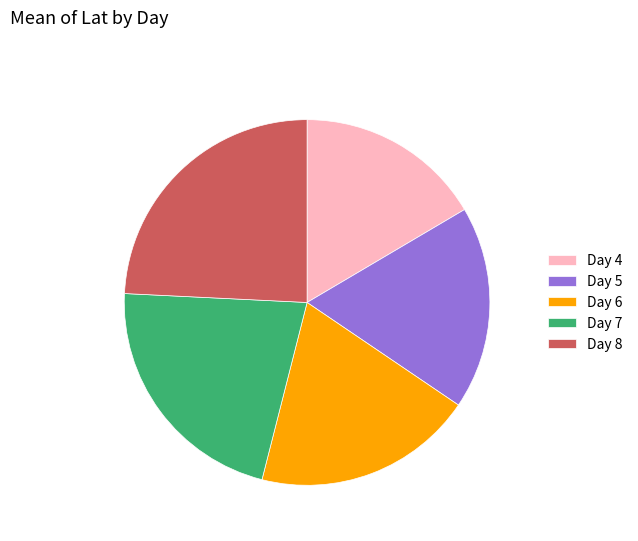

How many slices are in this pie chart?

5